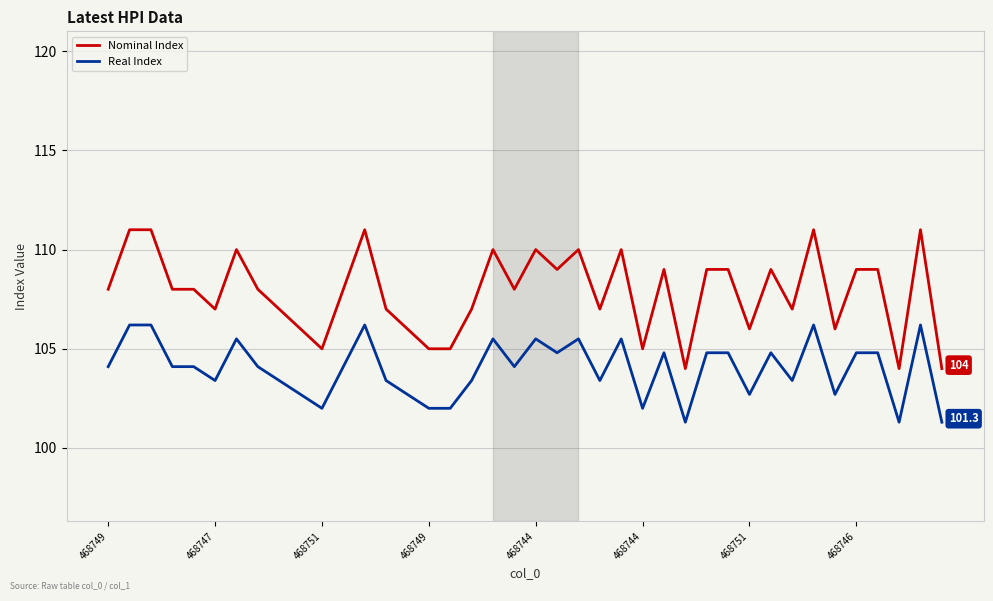

Which series has the largest total across all categories?

Nominal Index